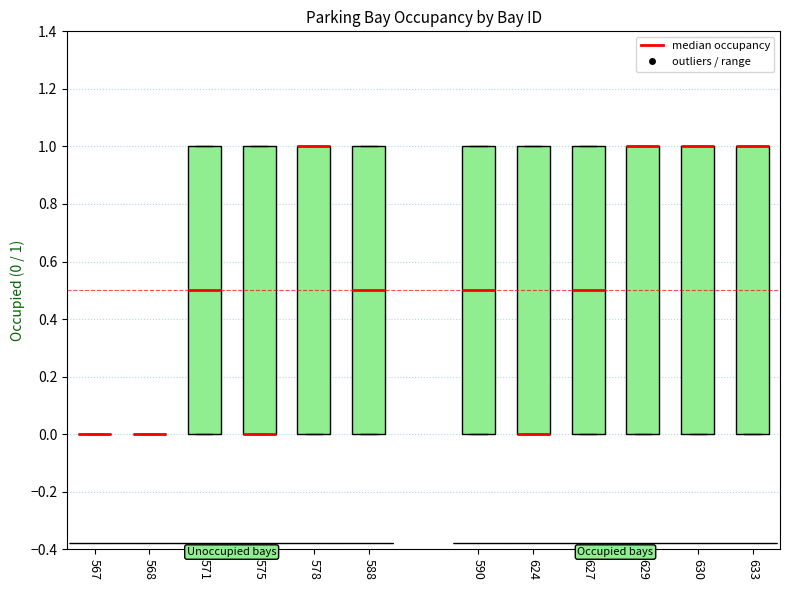

Reading left to right, transcribe this box plot: for each box, give where its median line is, the range the box spans, and where its two whiskers end, as read against the y-axis. The values are not printed on the chart, so give them approximately, as read against the axis.

567: box collapsed to a line at 0.0, whiskers 0.0 to 0.0
568: box collapsed to a line at 0.0, whiskers 0.0 to 0.0
571: median 0.5, box 0.0 to 1.0, whiskers 0.0 to 1.0
575: median 0.0 (drawn on the box's lower edge), box 0.0 to 1.0, whiskers 0.0 to 1.0
578: median 1.0 (drawn on the box's upper edge), box 0.0 to 1.0, whiskers 0.0 to 1.0
588: median 0.5, box 0.0 to 1.0, whiskers 0.0 to 1.0
590: median 0.5, box 0.0 to 1.0, whiskers 0.0 to 1.0
624: median 0.0 (drawn on the box's lower edge), box 0.0 to 1.0, whiskers 0.0 to 1.0
627: median 0.5, box 0.0 to 1.0, whiskers 0.0 to 1.0
629: median 1.0 (drawn on the box's upper edge), box 0.0 to 1.0, whiskers 0.0 to 1.0
630: median 1.0 (drawn on the box's upper edge), box 0.0 to 1.0, whiskers 0.0 to 1.0
633: median 1.0 (drawn on the box's upper edge), box 0.0 to 1.0, whiskers 0.0 to 1.0